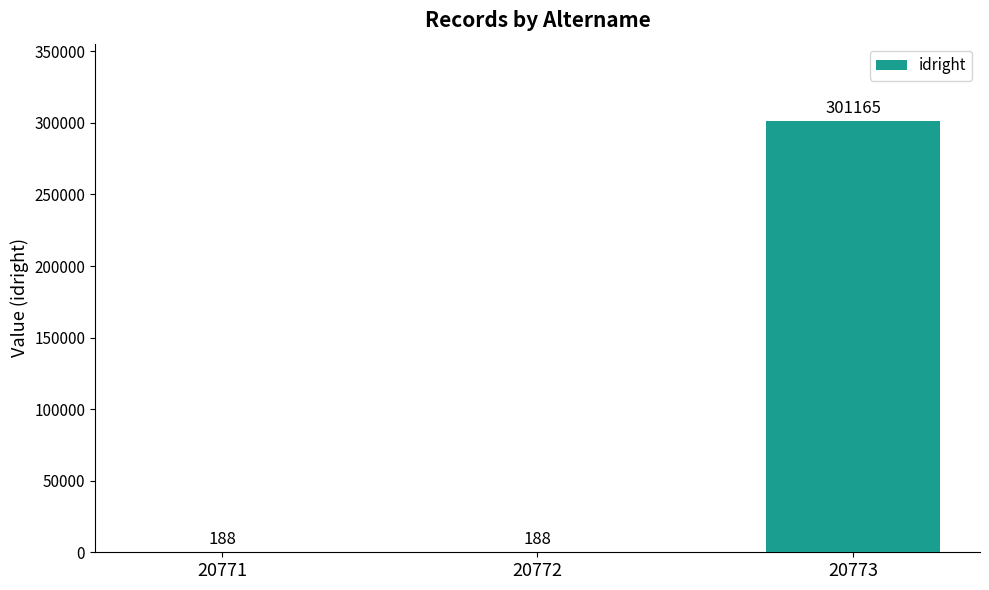

What is the average value?

100514